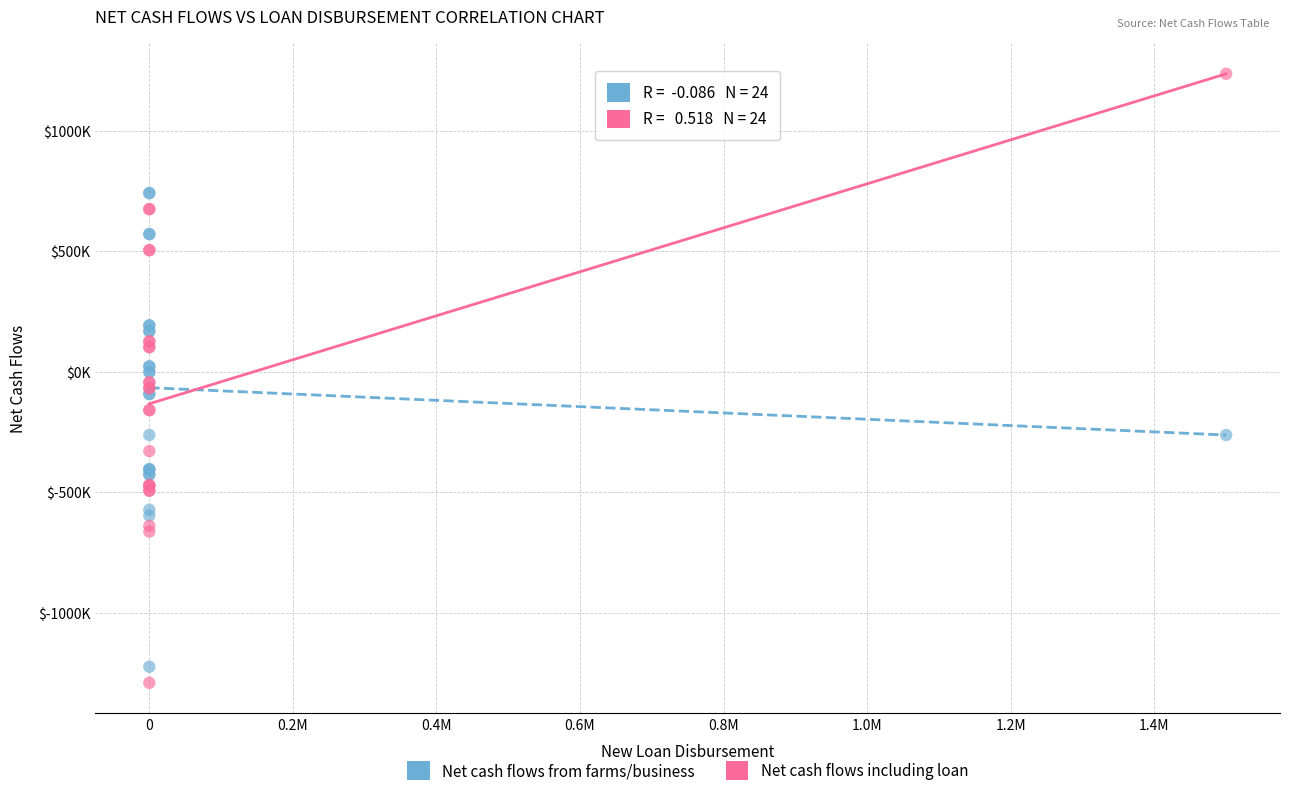

What are all the series names shown in the legend?

Net cash flows from farms/business, Net cash flows including loan